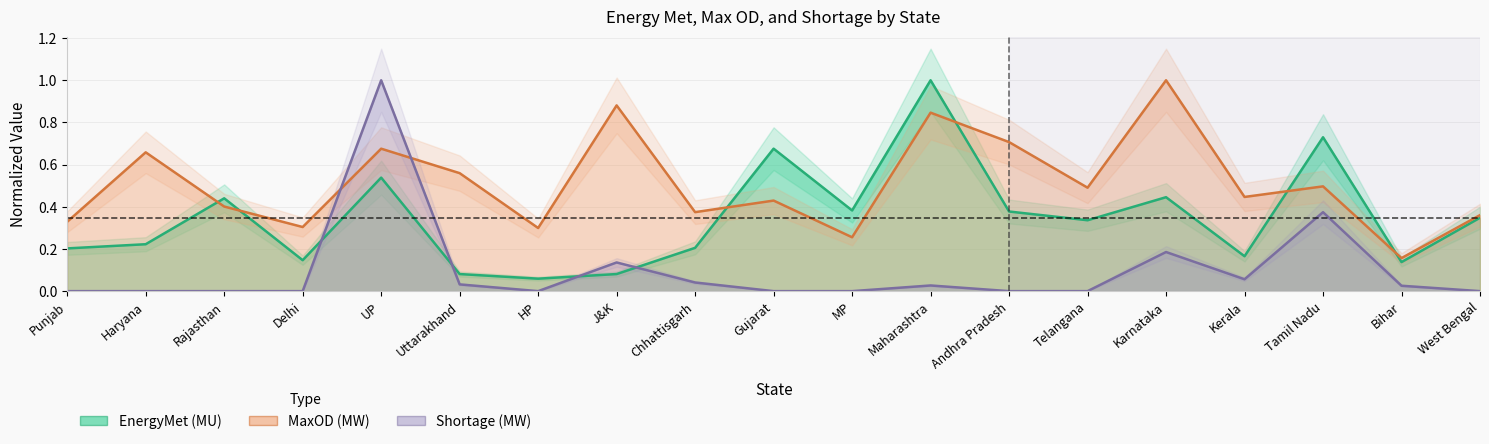

Which series has the widest spread of values?

Shortage (MW)